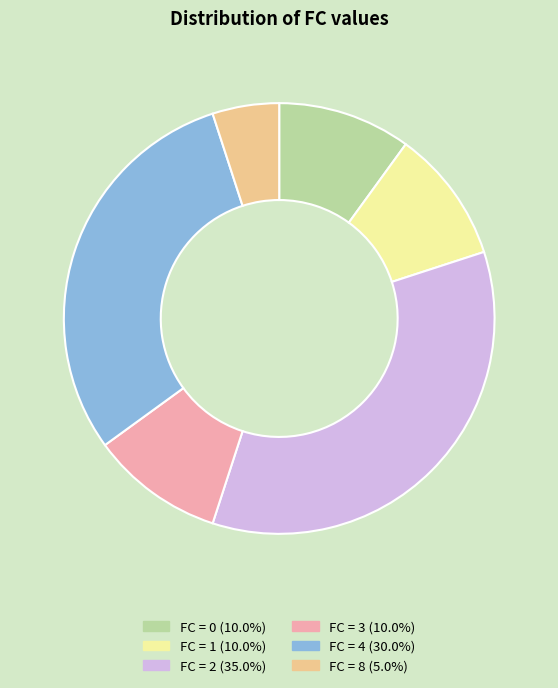

Do FC = 1 (10.0%) and FC = 3 (10.0%) together represent more than half of the pie?

No